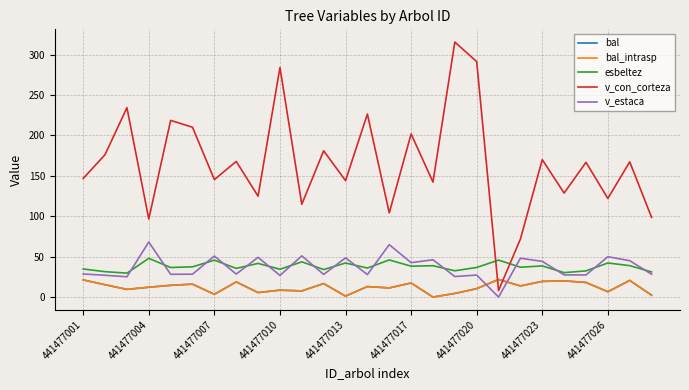

Is this an area chart (filled region under the line)?

No